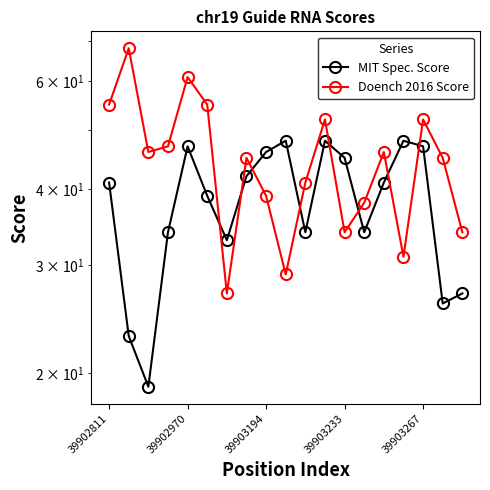

How many lines are shown in the chart?

2